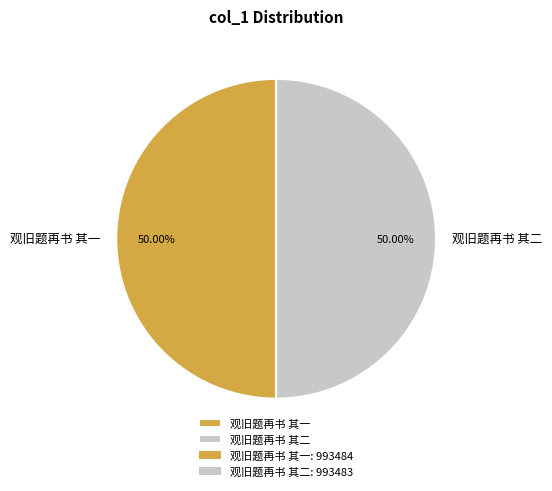

Combined, do 观旧题再书 其一 and 观旧题再书 其二 account for over 50%?

Yes